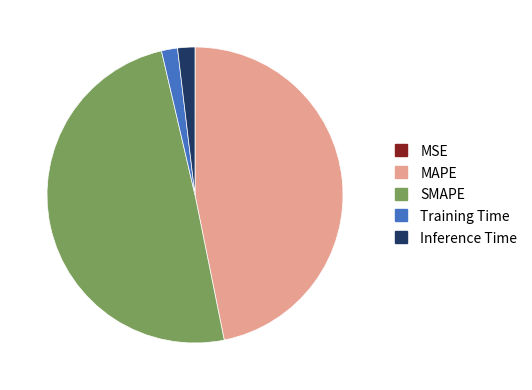

Does any single category account for the majority?

No